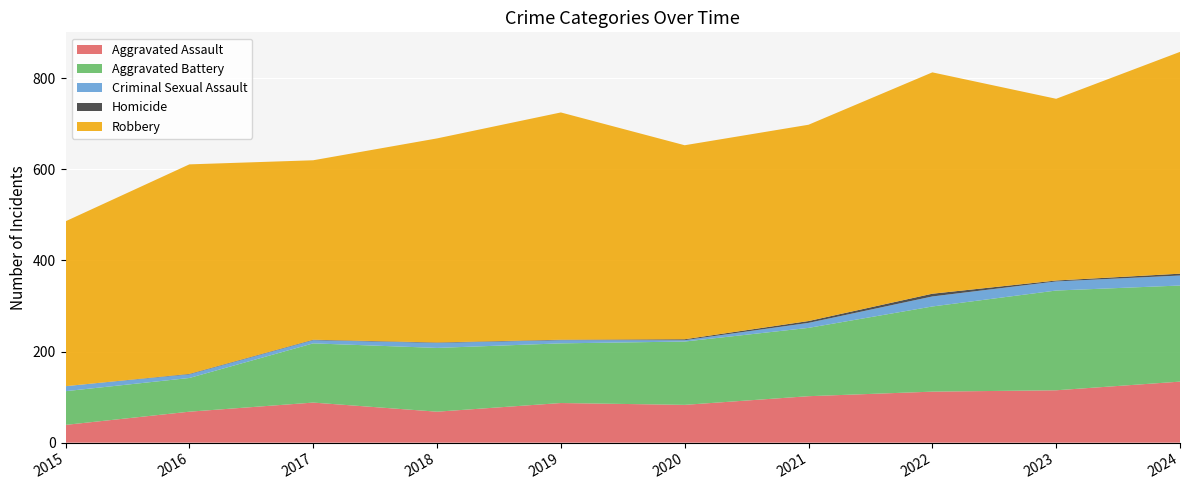

Reading left to right, extract all data points from this chart.

Aggravated Assault: 39	68	88	68	87	83	102	112	115	134
Aggravated Battery: 74	74	130	140	131	139	150	187	219	211
Criminal Sexual Assault: 11	8	7	11	7	3	11	22	20	22
Homicide: 0	1	1	1	1	2	4	6	2	4
Robbery: 362	460	394	448	499	426	431	486	399	487